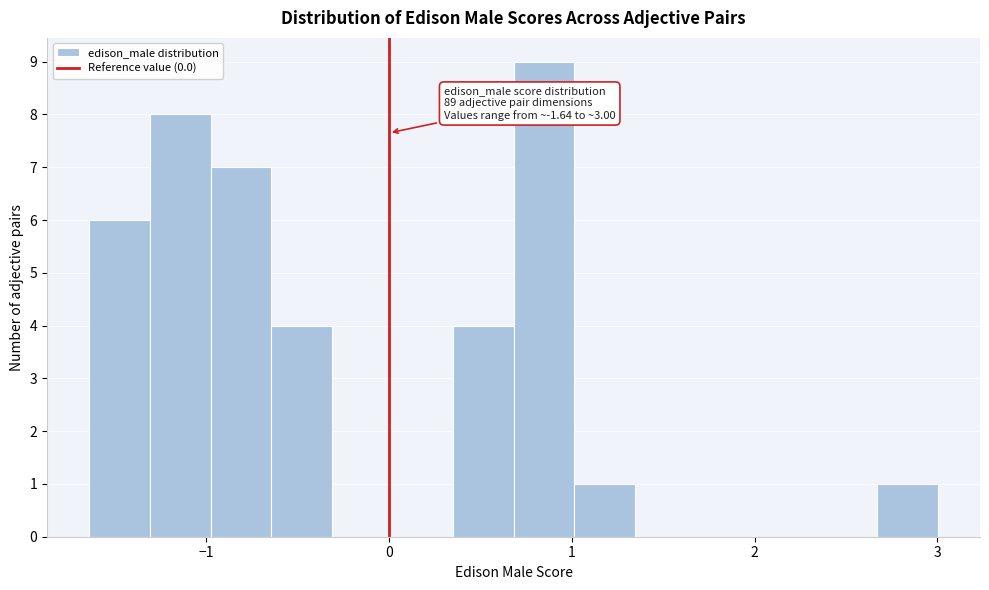

Around what value on the x-axis is the tallest bar? Give the approximate position of its centre, as read against the axis.

0.8